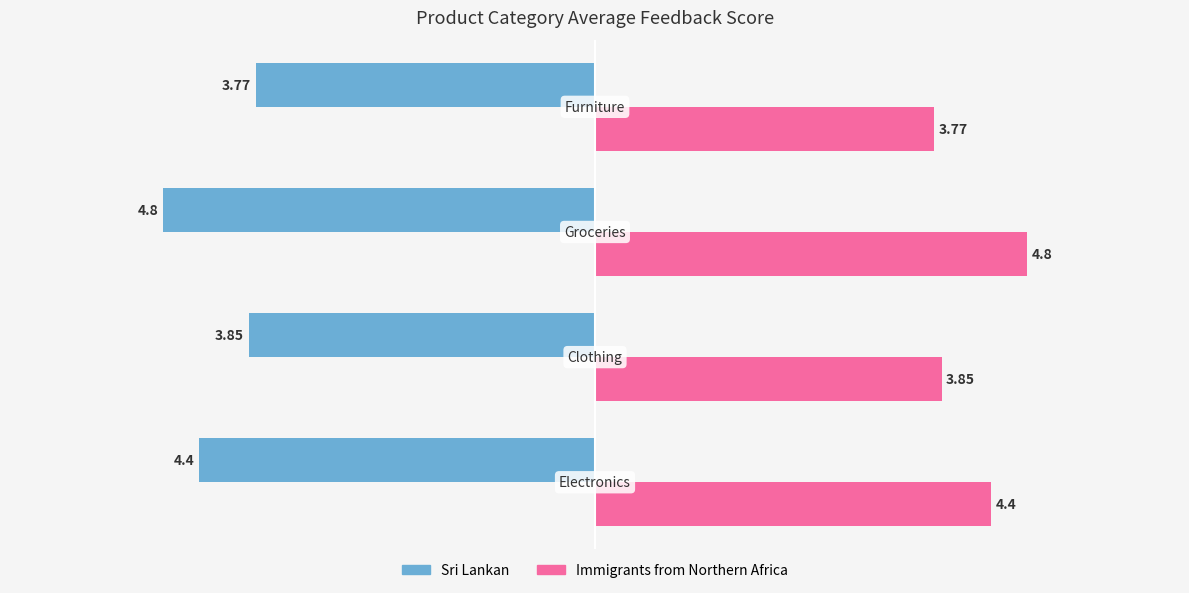

What is the difference between the maximum and minimum values in the Immigrants from Northern Africa series?

1.0